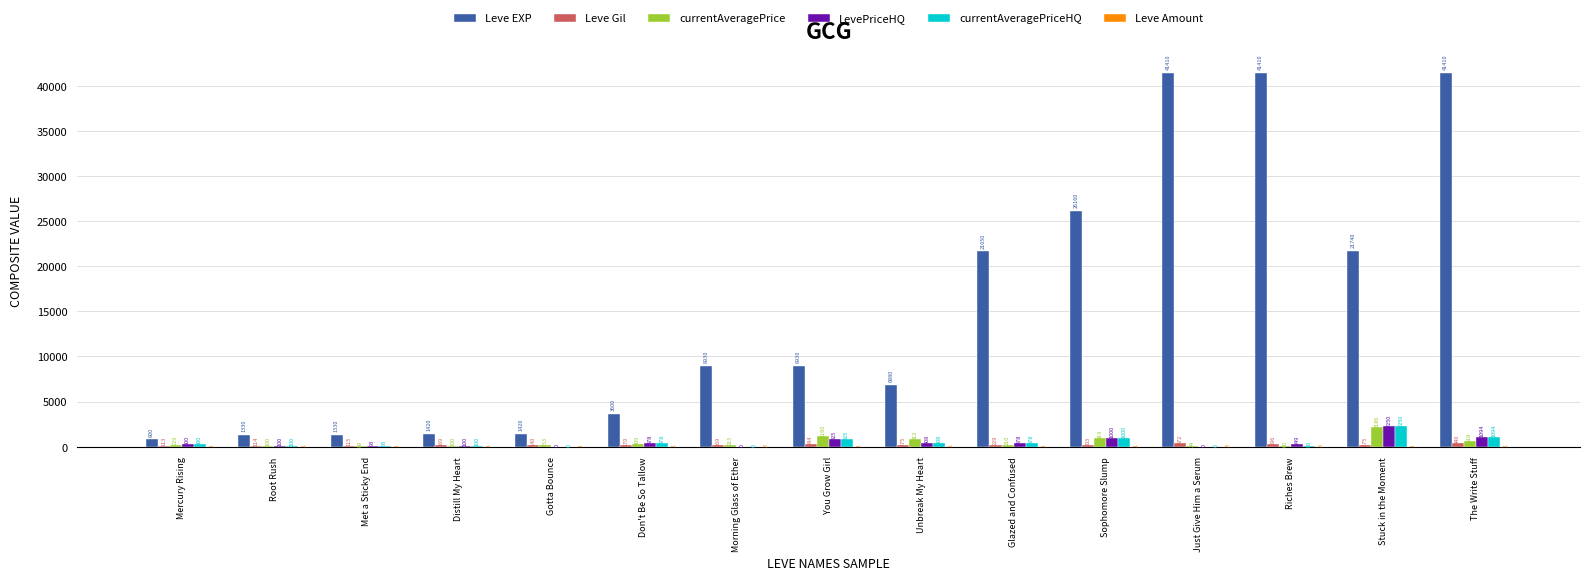

Where is Leve EXP nearest to the value 21105?

Glazed and Confused